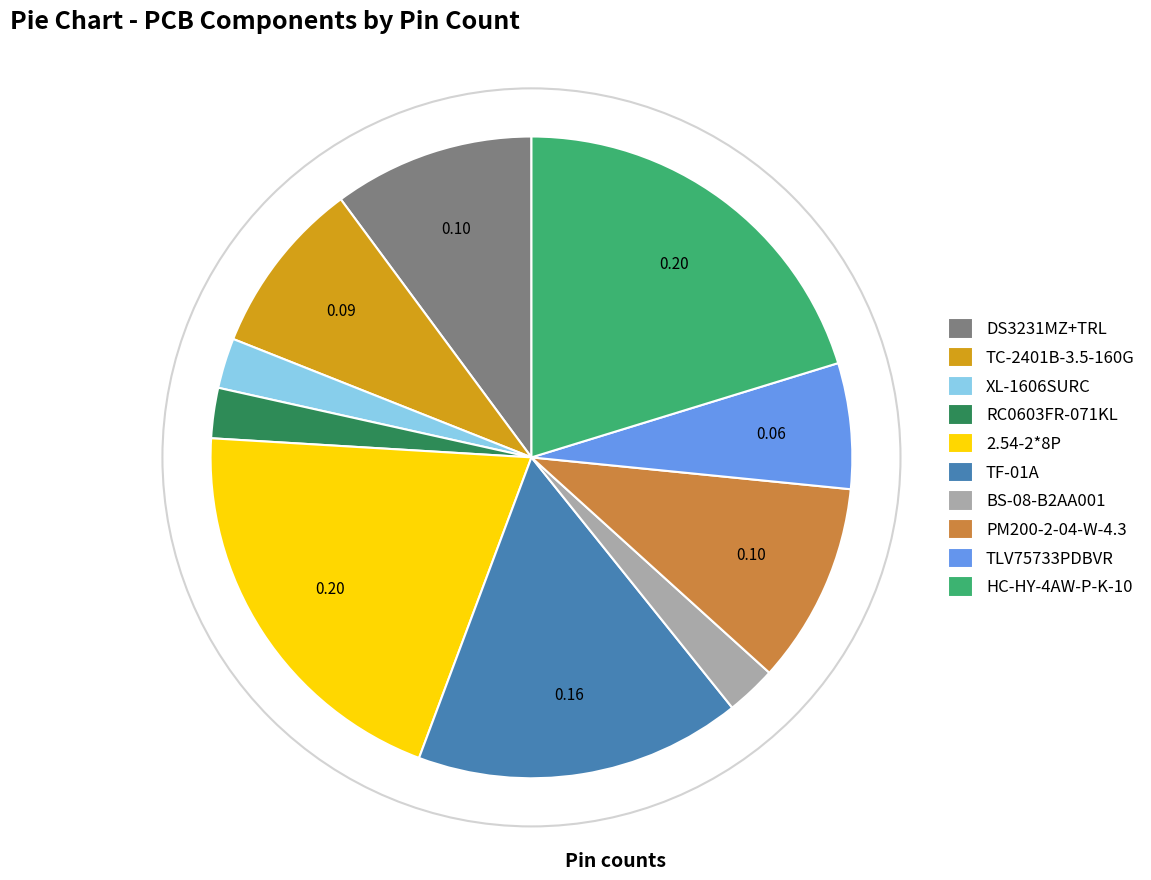

Does RC0603FR-071KL represent more than half of the total?

No